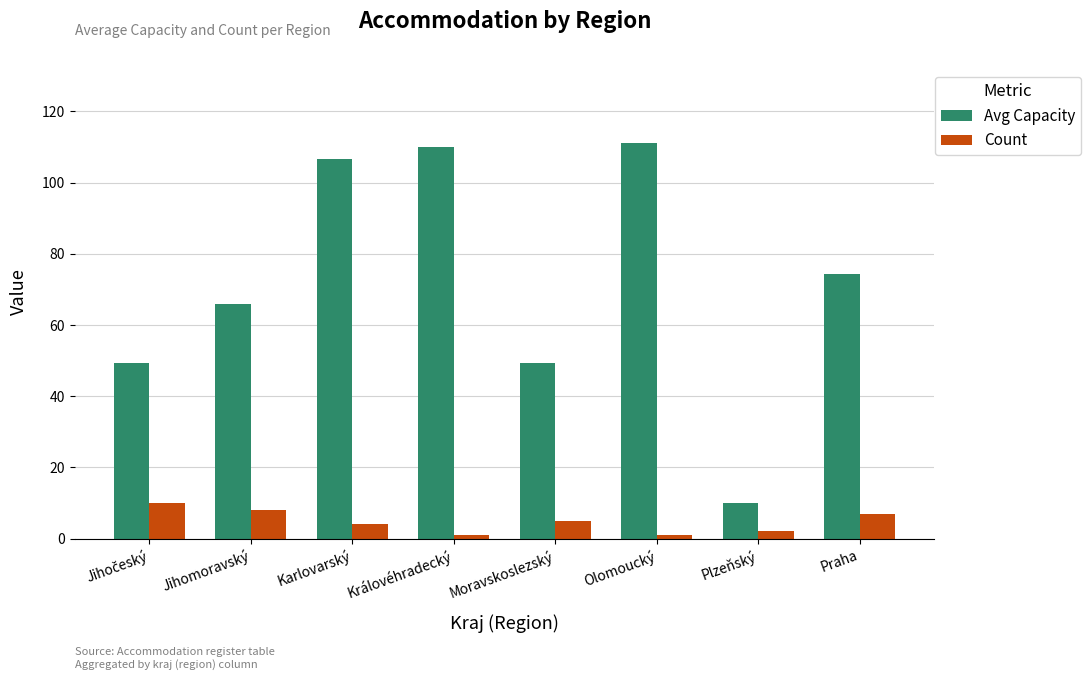

How many distinct data groups are displayed?

2